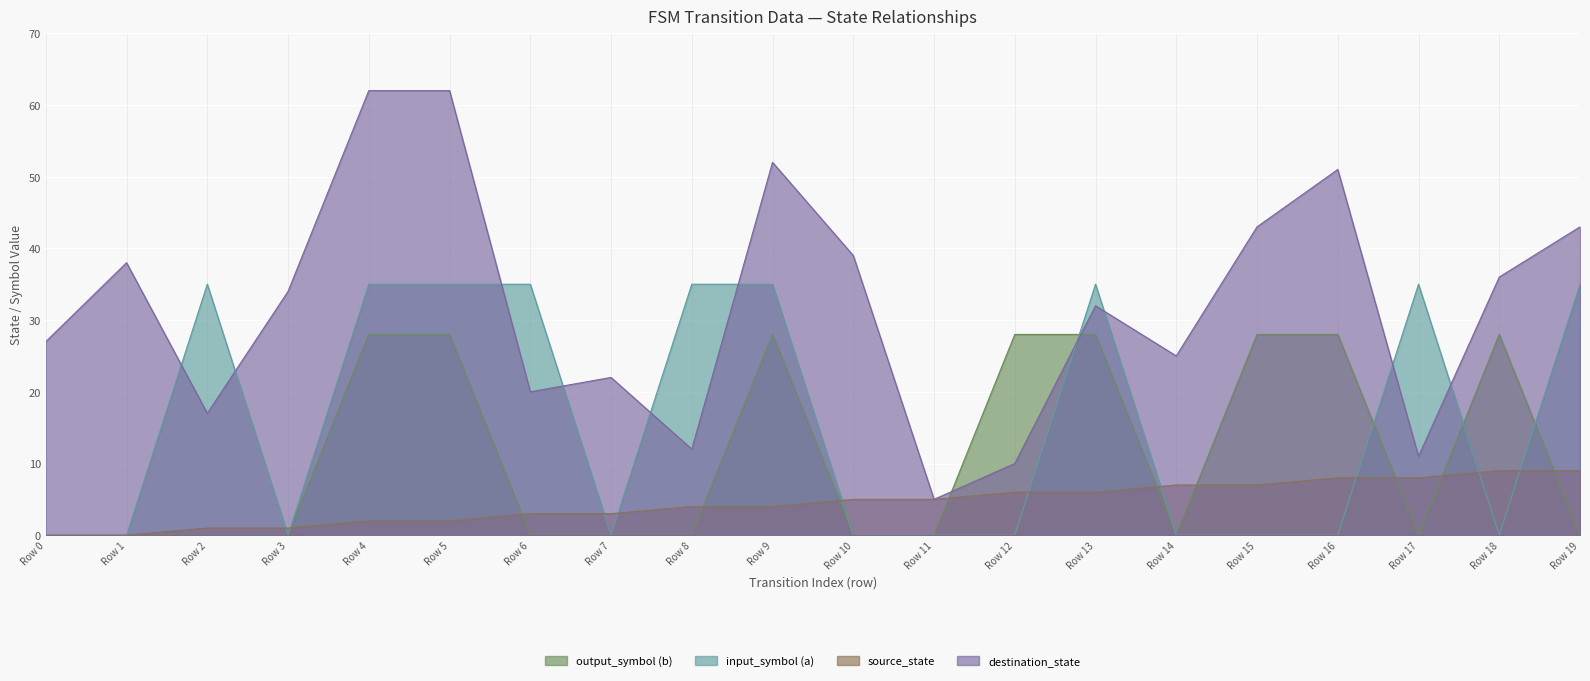

Which series changed the most between 7 and 14?

source_state